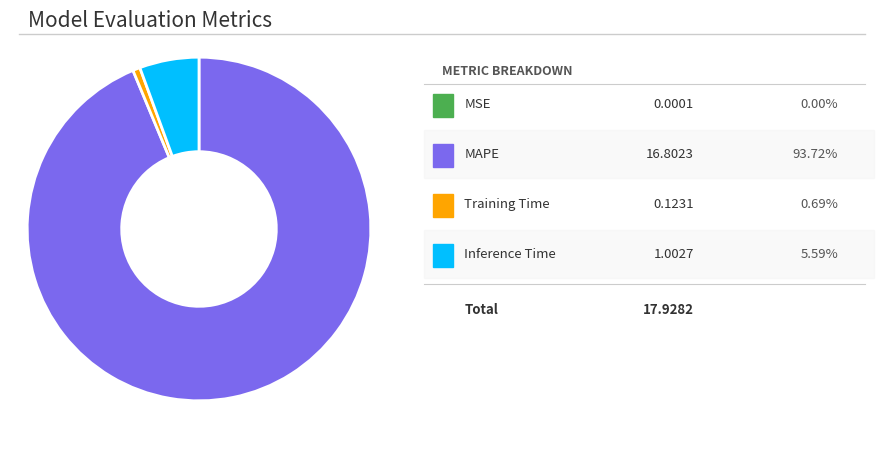

Does any single category account for the majority?

Yes